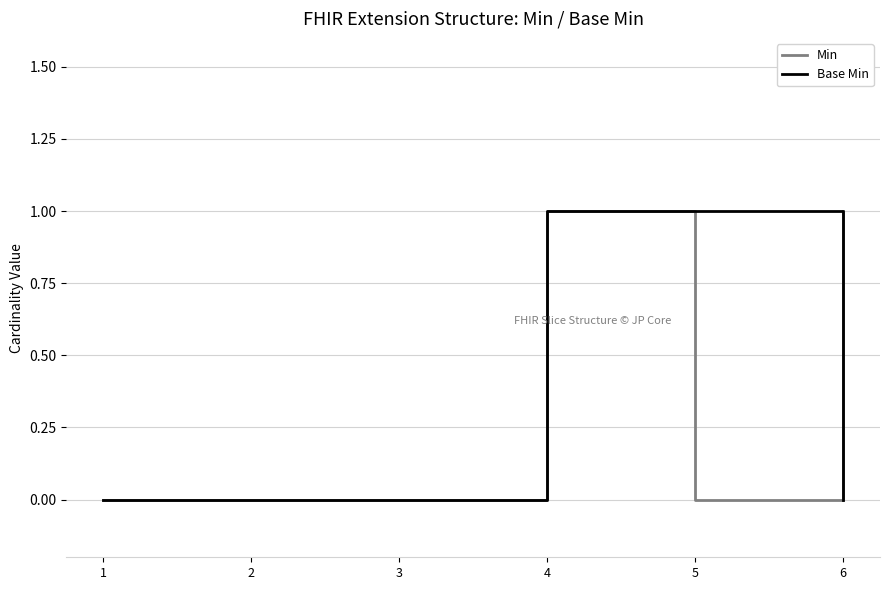

What value does the Min series have at 4?

1